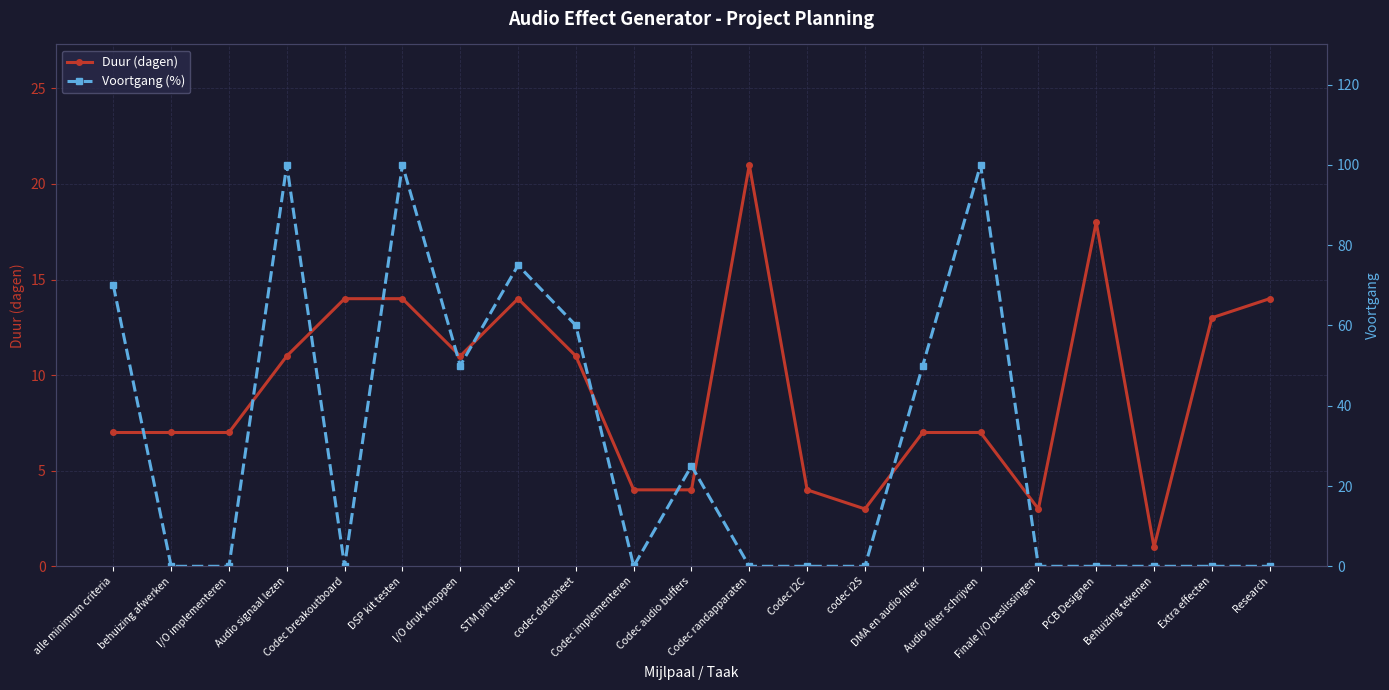

Reading left to right, what are all the values shown in this chart?

Duur (dagen): alle minimum criteria=7	behuizing afwerken=7	I/O implementeren=7	Audio signaal lezen=11	Codec breakoutboard=14	DSP kit testen=14	I/O druk knoppen=11	STM pin testen=14	codec datasheet=11	Codec implementeren=4	Codec audio buffers=4	Codec randapparaten=21	Codec I2C=4	codec i2S=3	DMA en audio filter=7	Audio filter schrijven=7	Finale I/O beslissingen=3	PCB Designen=18	Behuizing tekenen=1	Extra effecten=13	Research=14
Voortgang (%): alle minimum criteria=70	behuizing afwerken=0	I/O implementeren=0	Audio signaal lezen=100	Codec breakoutboard=0	DSP kit testen=100	I/O druk knoppen=50	STM pin testen=75	codec datasheet=60	Codec implementeren=0	Codec audio buffers=25	Codec randapparaten=0	Codec I2C=0	codec i2S=0	DMA en audio filter=50	Audio filter schrijven=100	Finale I/O beslissingen=0	PCB Designen=0	Behuizing tekenen=0	Extra effecten=0	Research=0